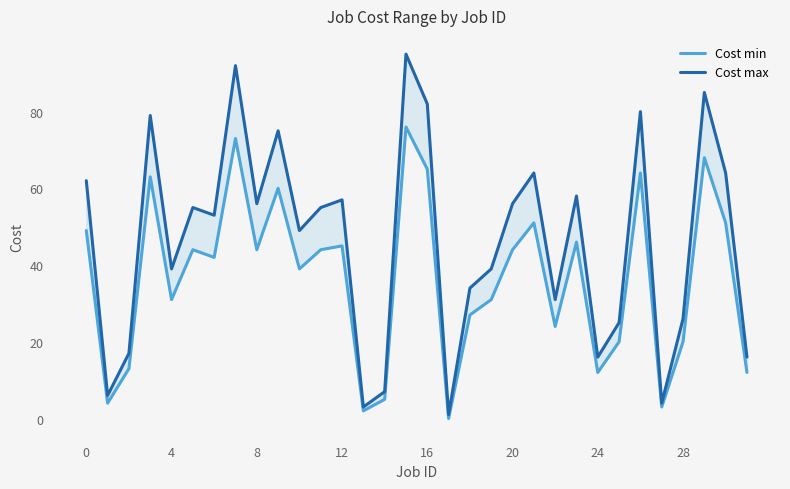

How many values in Cost min are above zero?

31